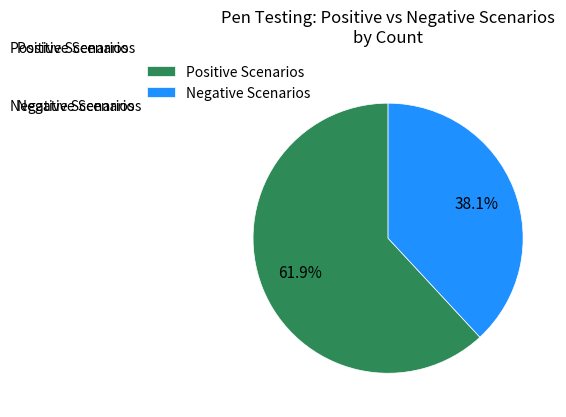

Is there any slice that represents more than half of the pie?

Yes